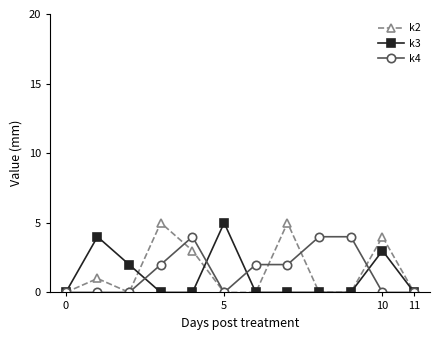

What is the maximum value shown in the chart?

5